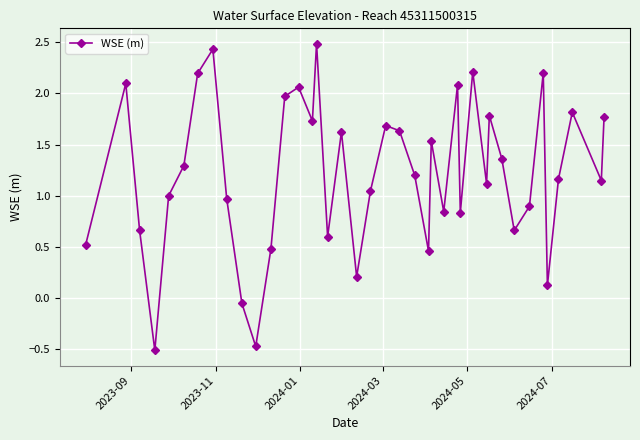

What is the value of the 36th point from the left?

0.1